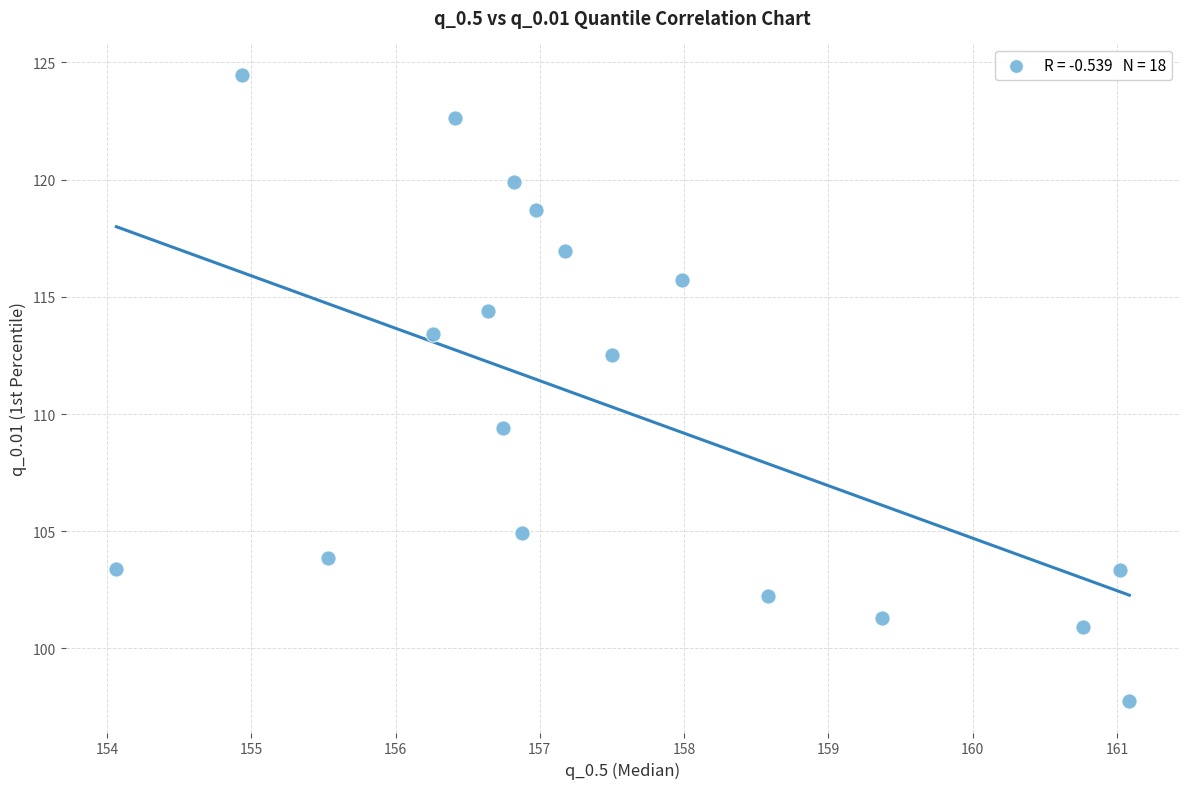

What is the range of X values (max minus min)?

7.0